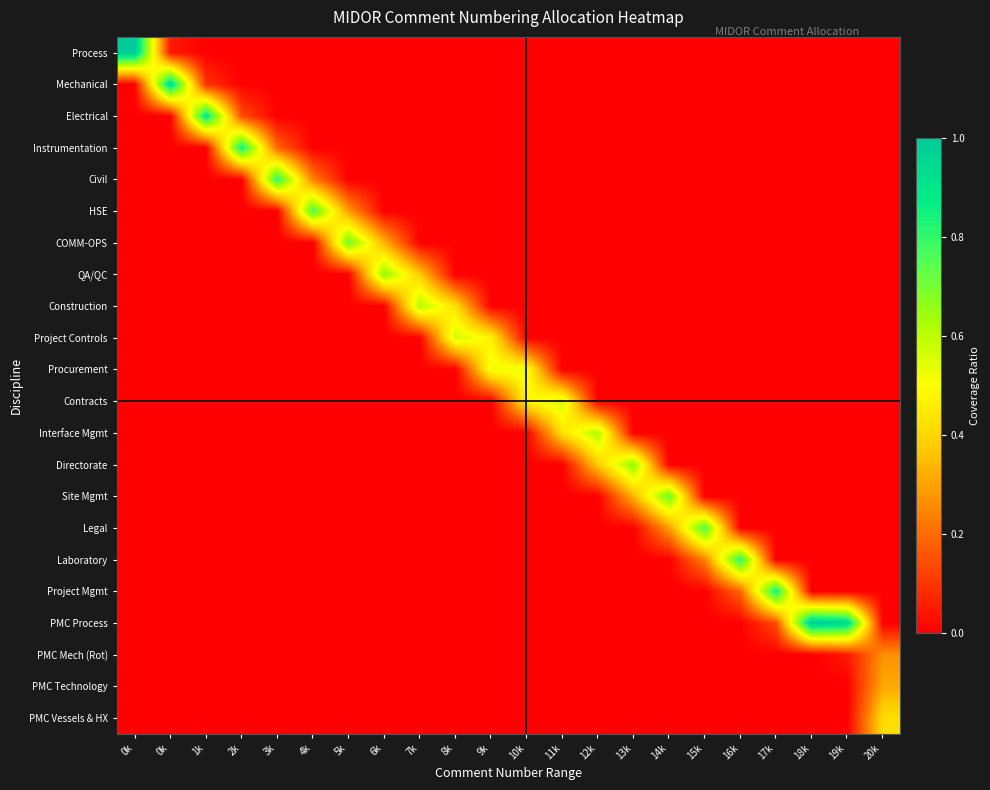

At how many categories does at least one series exceed 0?

22